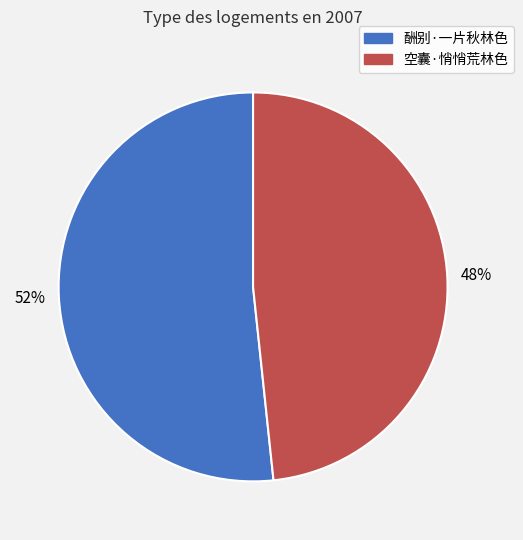

Which slice is the smallest?

空囊·悄悄荒林色